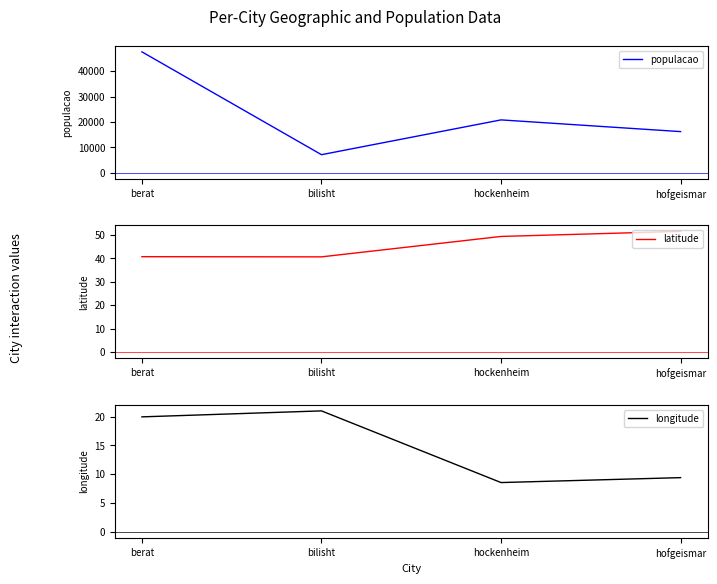

Which label corresponds to the smallest value in the chart?

hockenheim